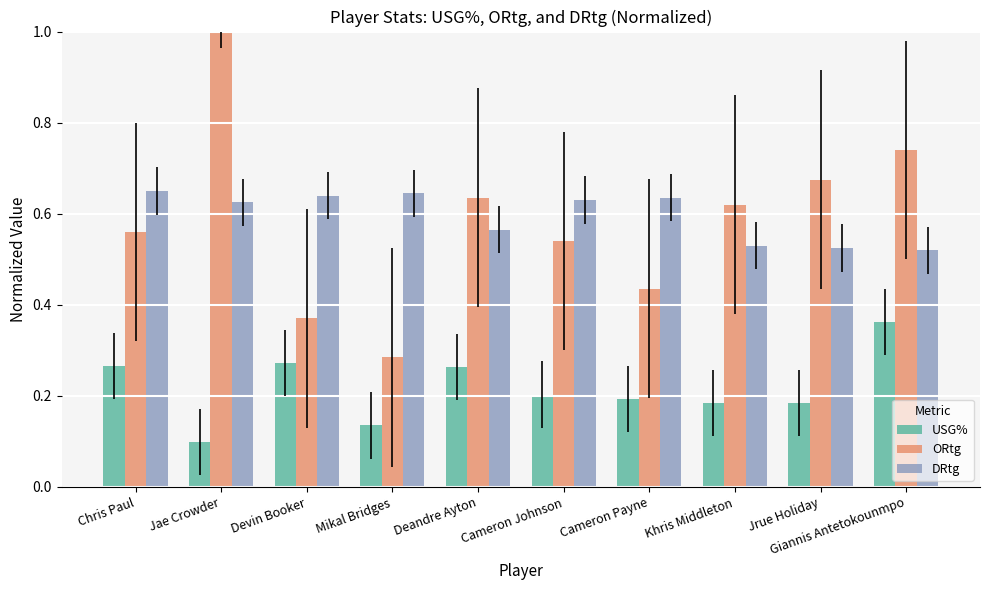

Rank the series by their maximum value, from highest to lowest.

ORtg, DRtg, USG%